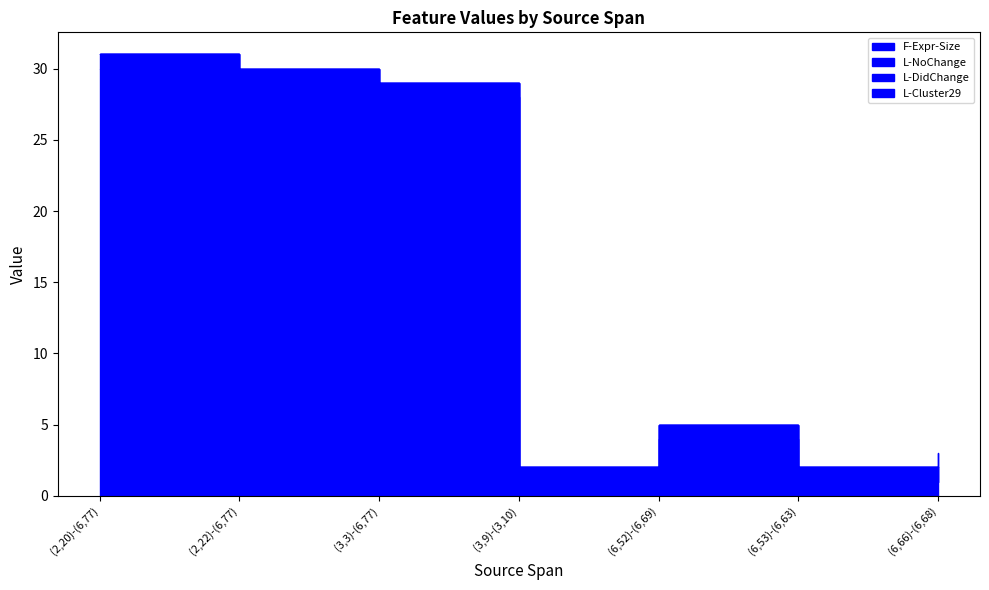

List the labels in order of L-DidChange value, largest first.

(6,66)-(6,68), (2,20)-(6,77), (2,22)-(6,77), (3,3)-(6,77), (3,9)-(3,10), (6,52)-(6,69), (6,53)-(6,63)